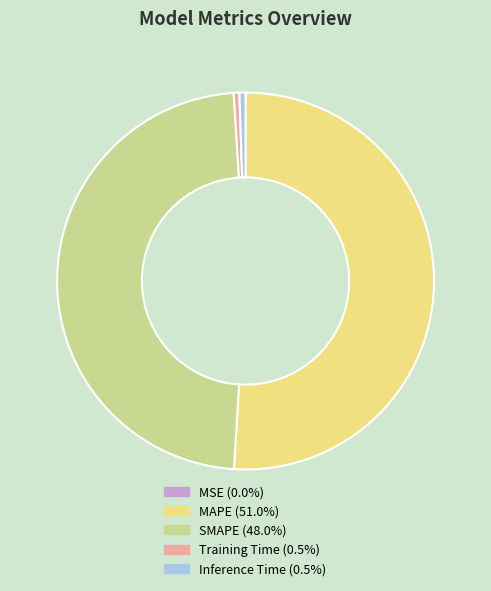

Is there a majority slice in this chart?

Yes